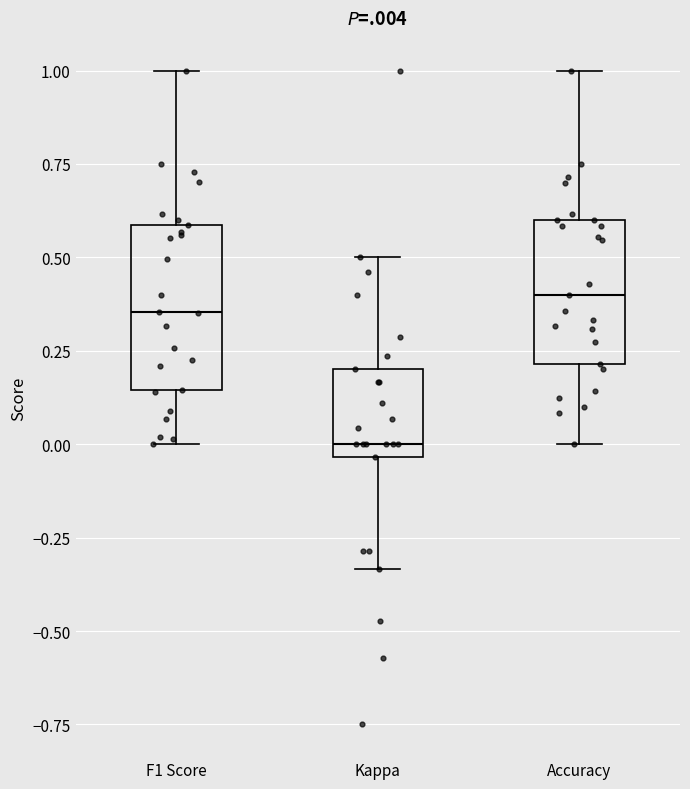

Where does the upper whisker of the box for F1 Score end on the y-axis? The values are not printed on the chart, so give them approximately, as read against the axis.

1.00